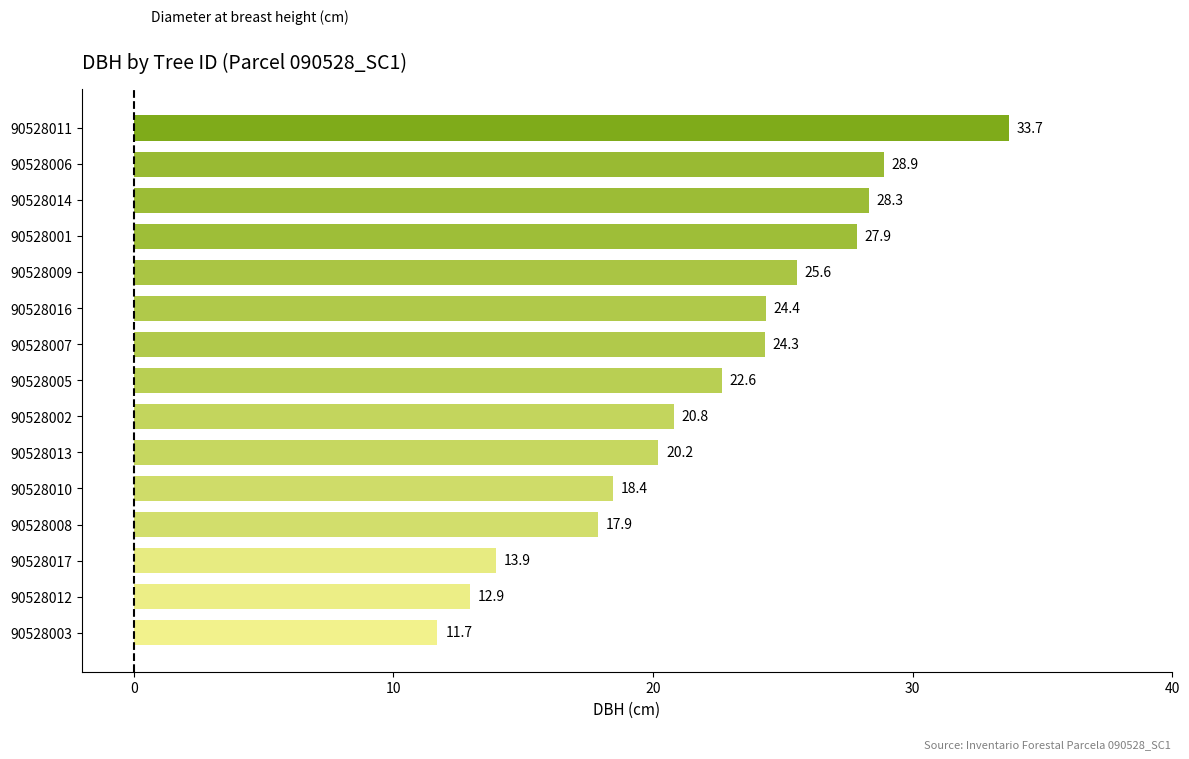

Rank the categories by value from lowest to highest.

90528003, 90528012, 90528017, 90528008, 90528010, 90528013, 90528002, 90528005, 90528007, 90528016, 90528009, 90528001, 90528014, 90528006, 90528011